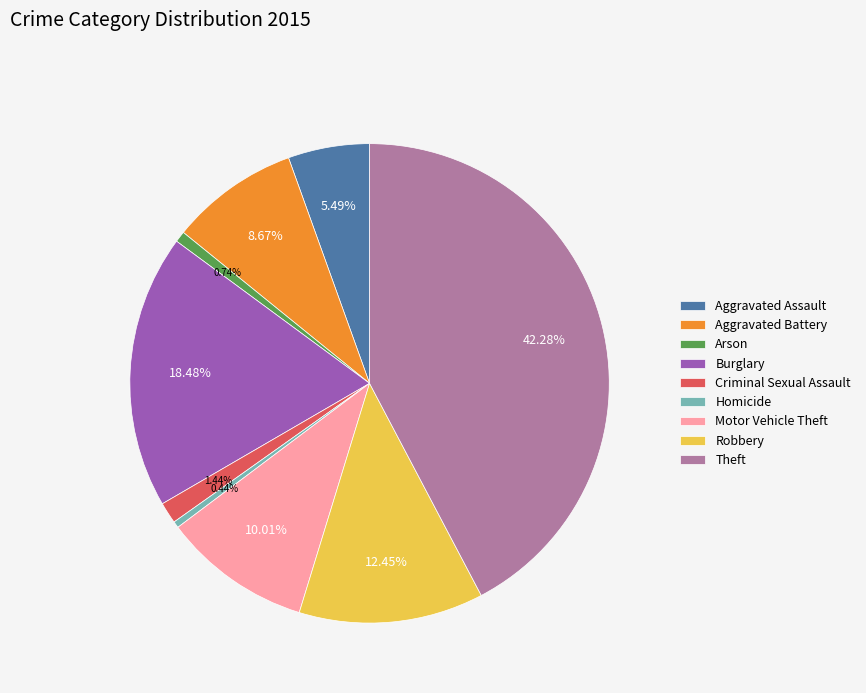

Count the number of slices in the pie.

9